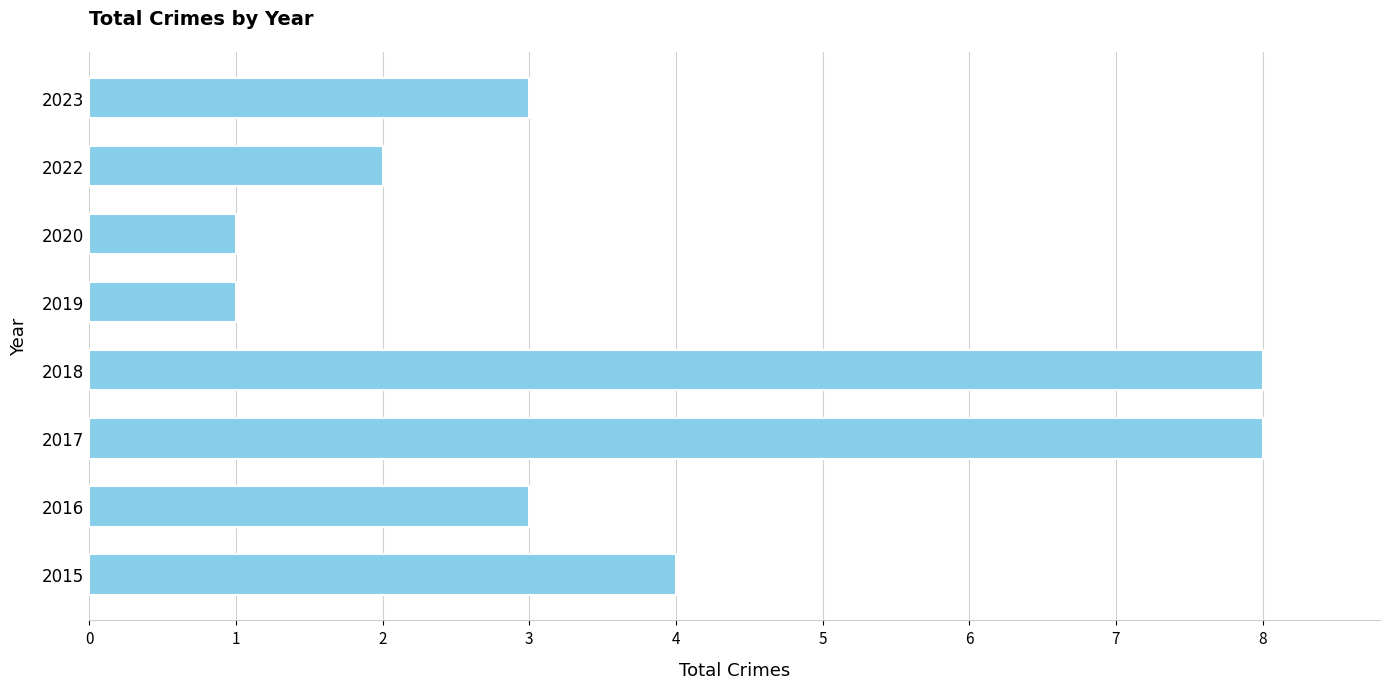

What is the average value?

4